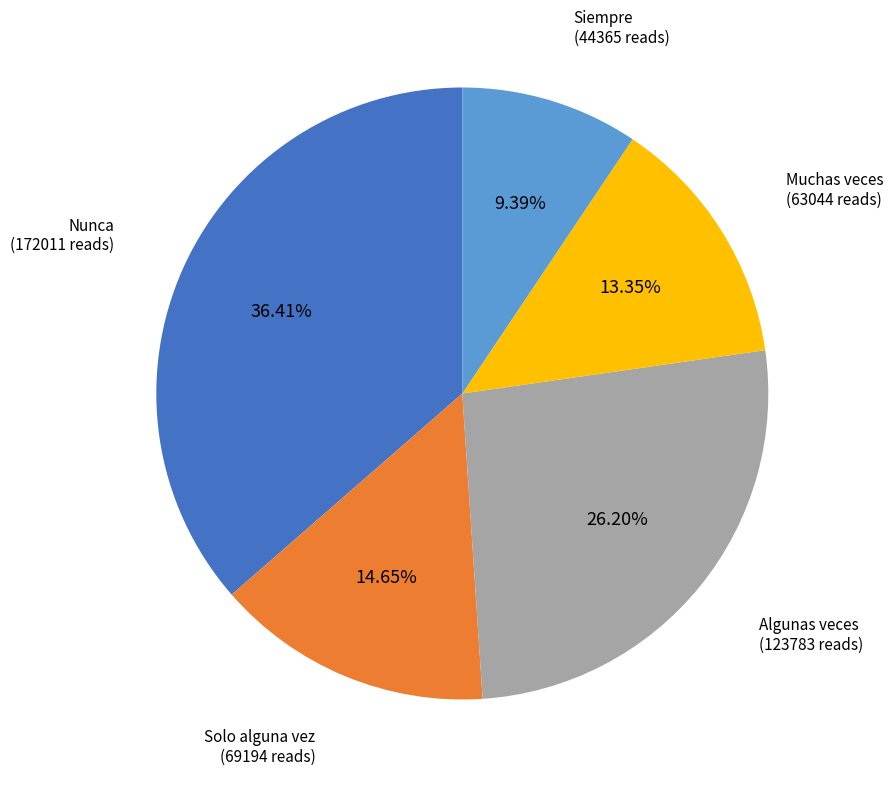

Which slice is the largest?

Nunca